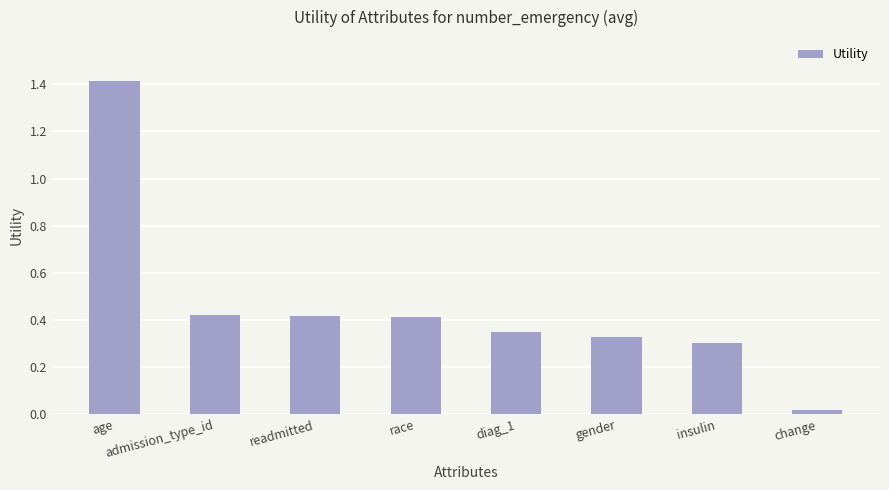

What is the sum of the values at age and admission_type_id?

1.8